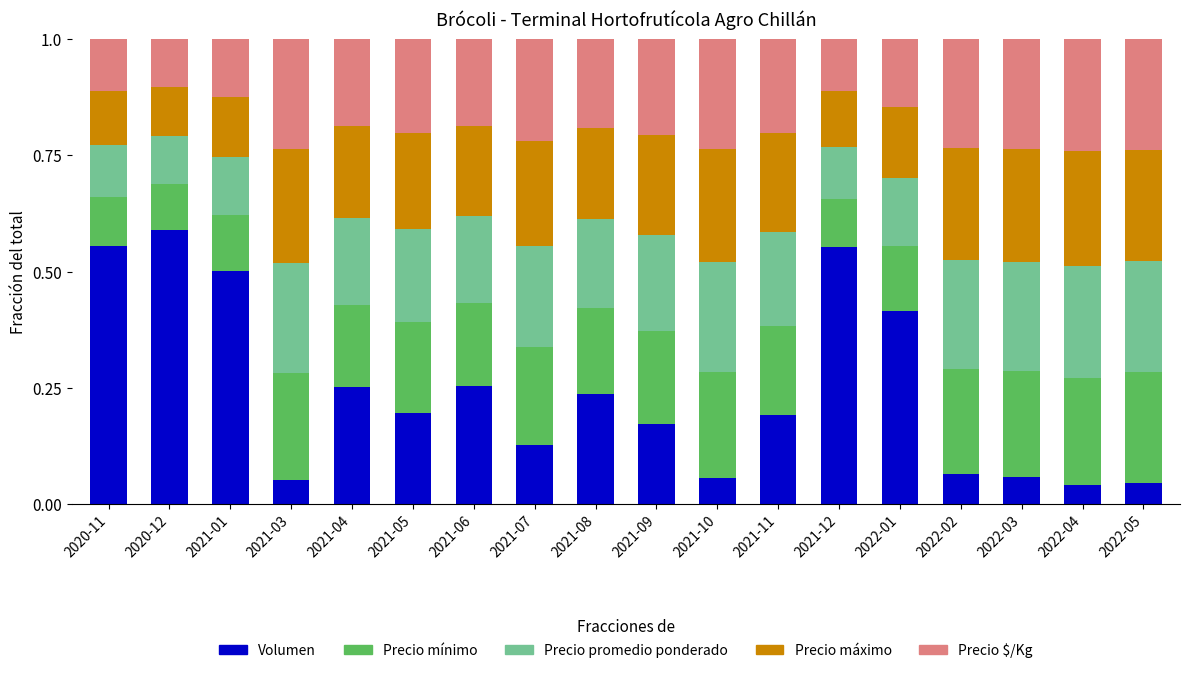

What is the total value across all series at 2021-06?

1.0